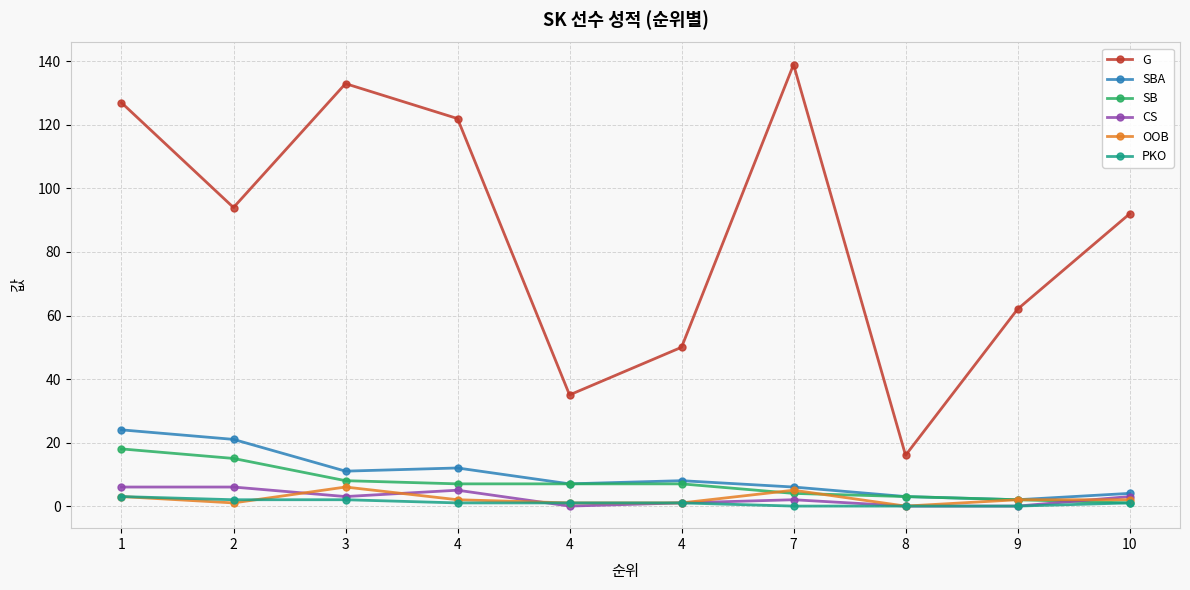

Reading left to right, list all the values displayed in this chart.

G: 1=127	2=94	3=133	4=122	4=35	4=50	7=139	8=16	9=62	10=92
SBA: 1=24	2=21	3=11	4=12	4=7	4=8	7=6	8=3	9=2	10=4
SB: 1=18	2=15	3=8	4=7	4=7	4=7	7=4	8=3	9=2	10=1
CS: 1=6	2=6	3=3	4=5	4=0	4=1	7=2	8=0	9=0	10=3
OOB: 1=3	2=1	3=6	4=2	4=1	4=1	7=5	8=0	9=2	10=2
PKO: 1=3	2=2	3=2	4=1	4=1	4=1	7=0	8=0	9=0	10=1